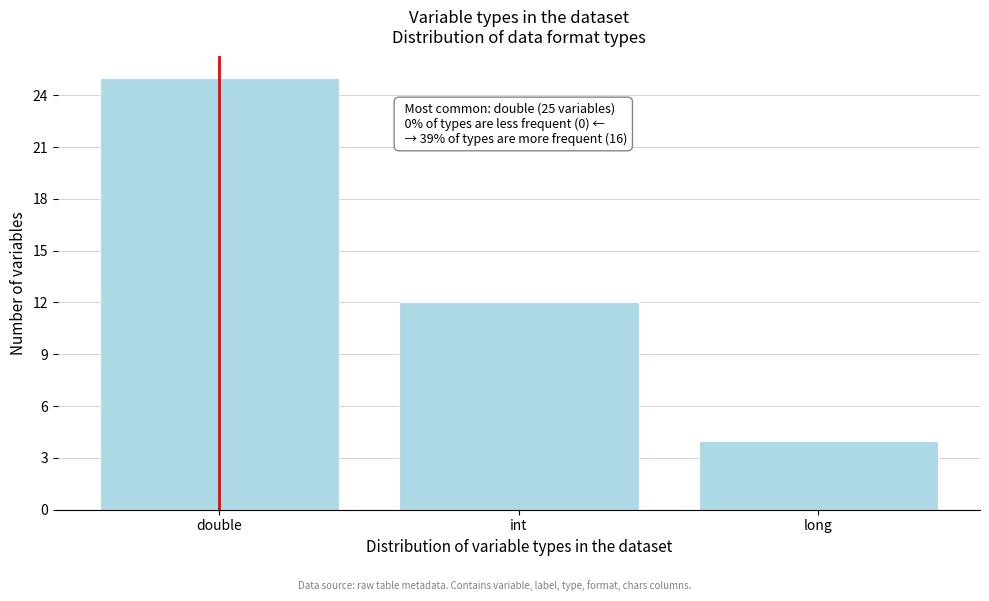

Reading left to right, list all the values displayed in this chart.

double=25	int=12	long=4